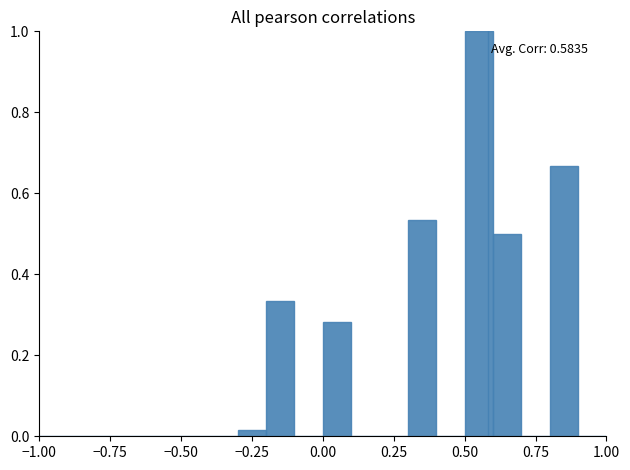

Read against the x-axis, roughly where is the centre of the tallest bar?

0.55